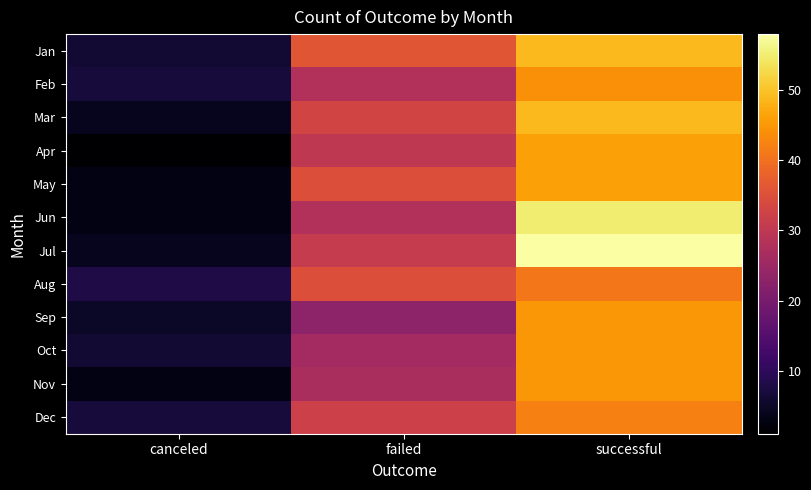

Reading right to left, extract all data points from this chart.

Jan: successful=49	failed=36	canceled=6
Feb: successful=44	failed=28	canceled=7
Mar: successful=49	failed=33	canceled=4
Apr: successful=46	failed=30	canceled=1
May: successful=46	failed=35	canceled=3
Jun: successful=55	failed=28	canceled=3
Jul: successful=58	failed=31	canceled=4
Aug: successful=41	failed=35	canceled=8
Sep: successful=45	failed=23	canceled=5
Oct: successful=45	failed=26	canceled=6
Nov: successful=45	failed=27	canceled=3
Dec: successful=42	failed=32	canceled=7